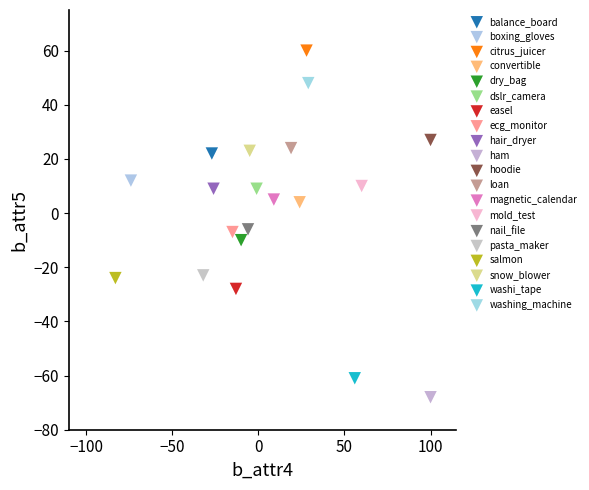

What are all the series names shown in the legend?

balance_board, boxing_gloves, citrus_juicer, convertible, dry_bag, dslr_camera, easel, ecg_monitor, hair_dryer, ham, hoodie, loan, magnetic_calendar, mold_test, nail_file, pasta_maker, salmon, snow_blower, washi_tape, washing_machine